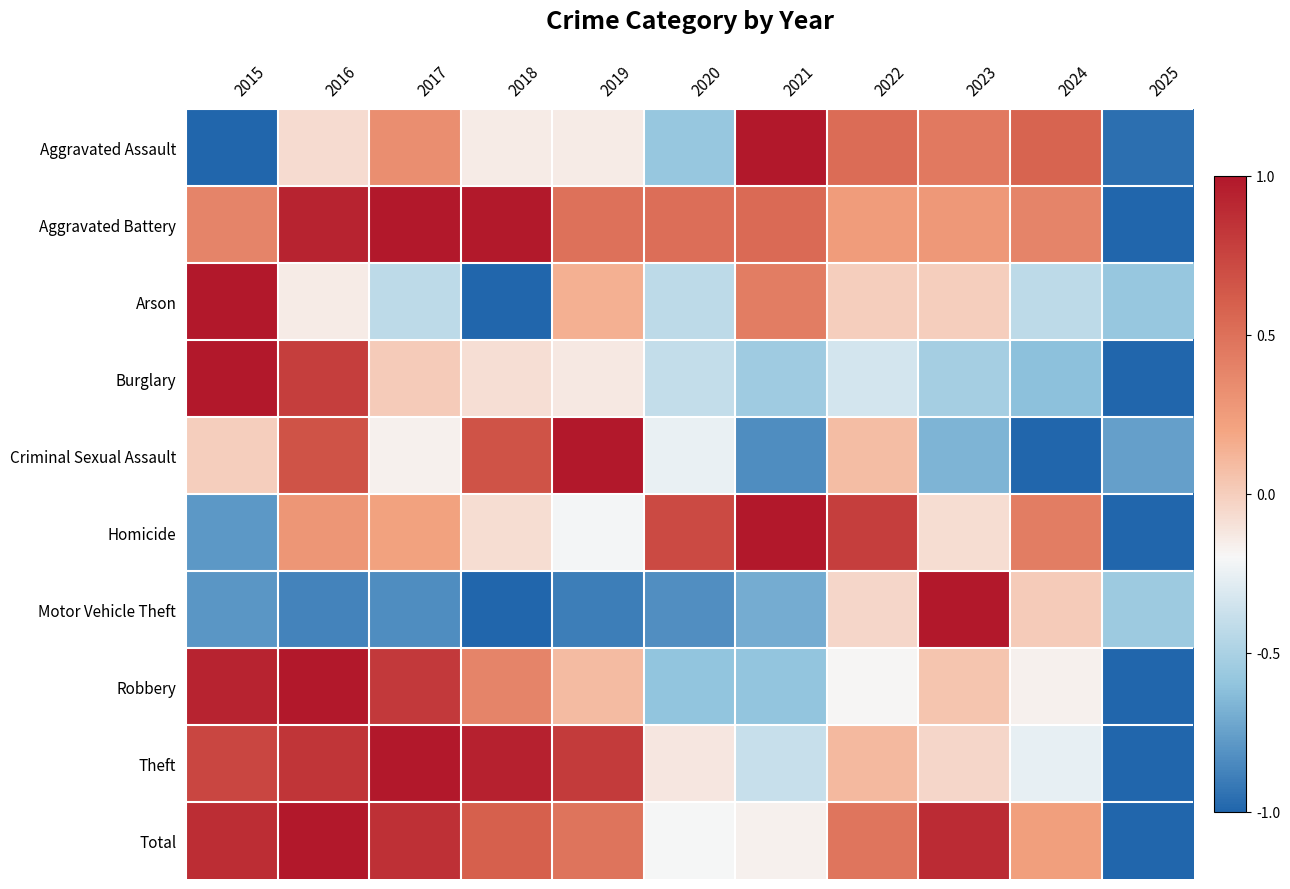

Reading right to left, extract all data points from this chart.

Aggravated Assault: 2025=-1.0	2024=0.6	2023=0.5	2022=0.5	2021=1.0	2020=-0.6	2019=-0.1	2018=-0.1	2017=0.3	2016=-0.1	2015=-1.0
Aggravated Battery: 2025=-1.0	2024=0.4	2023=0.3	2022=0.2	2021=0.5	2020=0.5	2019=0.5	2018=1.0	2017=1.0	2016=0.9	2015=0.4
Arson: 2025=-0.6	2024=-0.4	2023=-0.0	2022=-0.0	2021=0.4	2020=-0.4	2019=0.1	2018=-1.0	2017=-0.4	2016=-0.1	2015=1.0
Burglary: 2025=-1.0	2024=-0.6	2023=-0.5	2022=-0.3	2021=-0.5	2020=-0.4	2019=-0.1	2018=-0.1	2017=0.0	2016=0.8	2015=1.0
Criminal Sexual Assault: 2025=-0.8	2024=-1.0	2023=-0.7	2022=0.1	2021=-0.8	2020=-0.3	2019=1.0	2018=0.7	2017=-0.2	2016=0.7	2015=-0.0
Homicide: 2025=-1.0	2024=0.4	2023=-0.1	2022=0.8	2021=1.0	2020=0.7	2019=-0.2	2018=-0.1	2017=0.2	2016=0.3	2015=-0.8
Motor Vehicle Theft: 2025=-0.5	2024=0.0	2023=1.0	2022=-0.0	2021=-0.7	2020=-0.8	2019=-0.9	2018=-1.0	2017=-0.8	2016=-0.9	2015=-0.8
Robbery: 2025=-1.0	2024=-0.2	2023=0.0	2022=-0.2	2021=-0.6	2020=-0.6	2019=0.1	2018=0.4	2017=0.8	2016=1.0	2015=0.9
Theft: 2025=-1.0	2024=-0.3	2023=-0.0	2022=0.1	2021=-0.4	2020=-0.1	2019=0.8	2018=0.9	2017=1.0	2016=0.8	2015=0.7
Total: 2025=-1.0	2024=0.2	2023=0.9	2022=0.5	2021=-0.2	2020=-0.2	2019=0.5	2018=0.6	2017=0.9	2016=1.0	2015=0.9